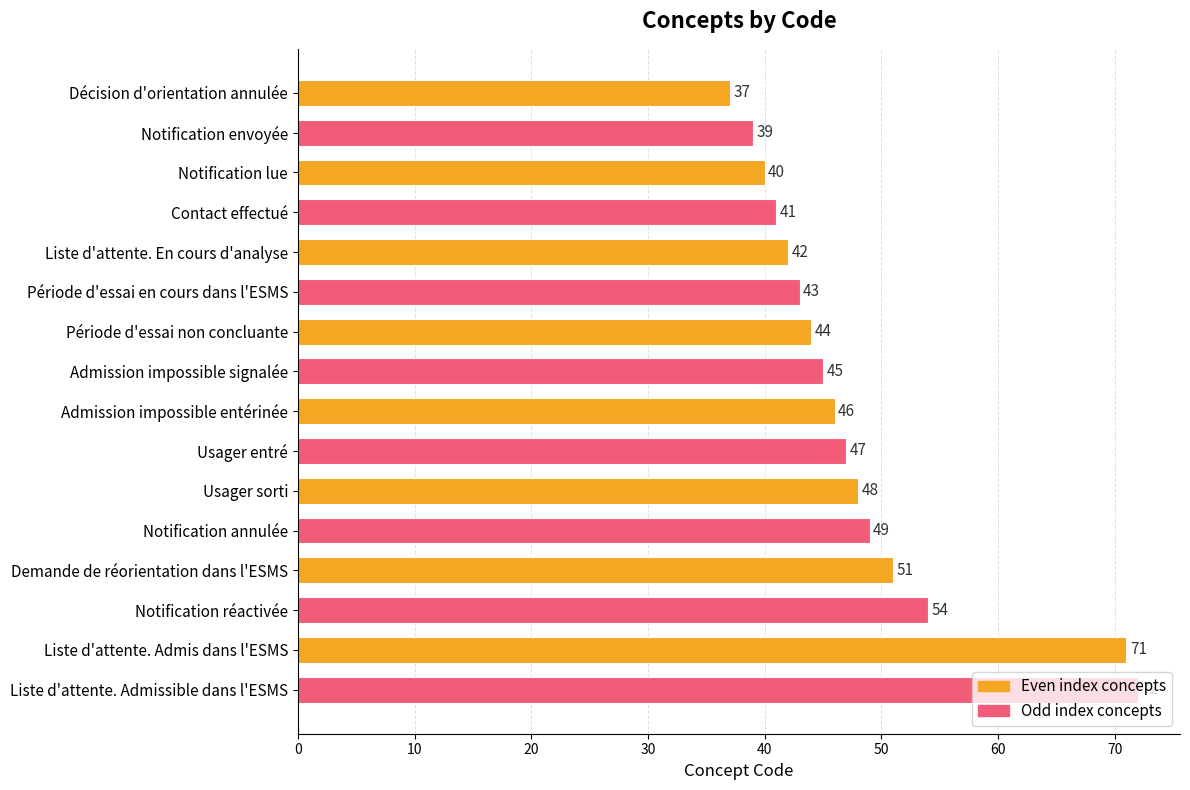

Does the chart contain any negative values?

No